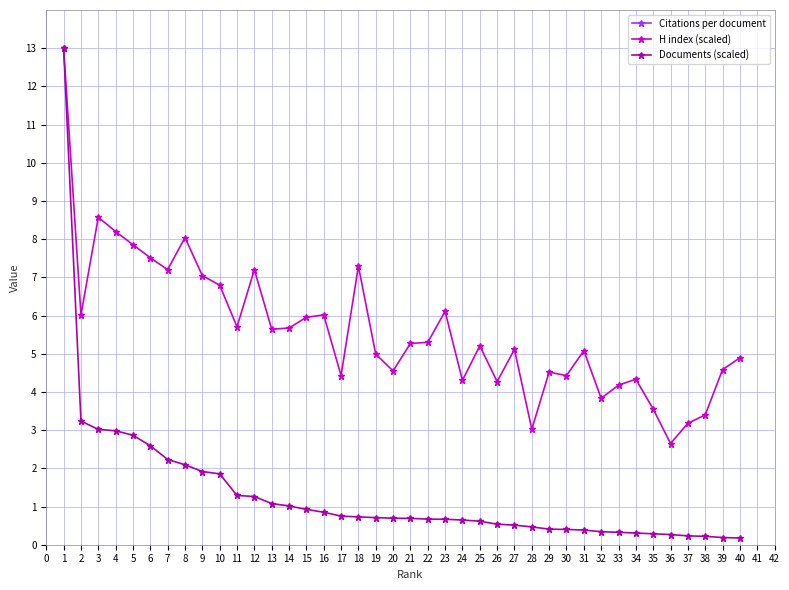

The H index (scaled) series shows 1.5 at 30. True or false?

False